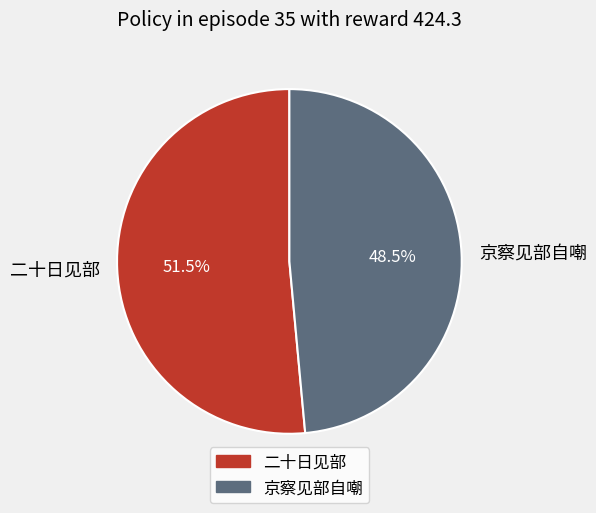

What percentage do 二十日见部 and 京察见部自嘲 together represent?

100.0%